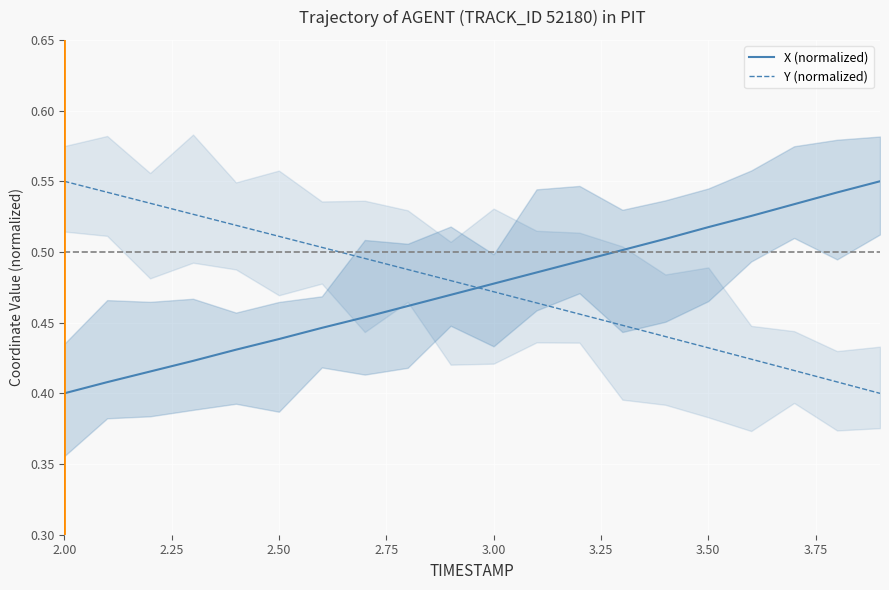

Reading right to left, list all the values displayed in this chart.

X (normalized): 0.6	0.5	0.5	0.5	0.5	0.5	0.5	0.5	0.5	0.5	0.5	0.5	0.5	0.4	0.4	0.4	0.4	0.4	0.4	0.4
Y (normalized): 0.4	0.4	0.4	0.4	0.4	0.4	0.4	0.5	0.5	0.5	0.5	0.5	0.5	0.5	0.5	0.5	0.5	0.5	0.5	0.6